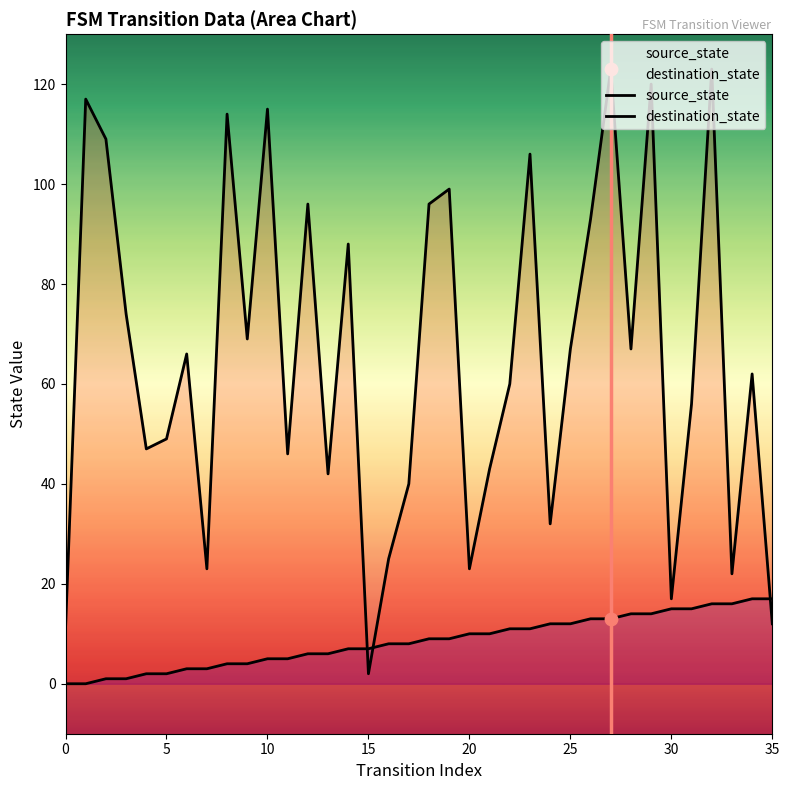

Which series has the largest total across all categories?

destination_state